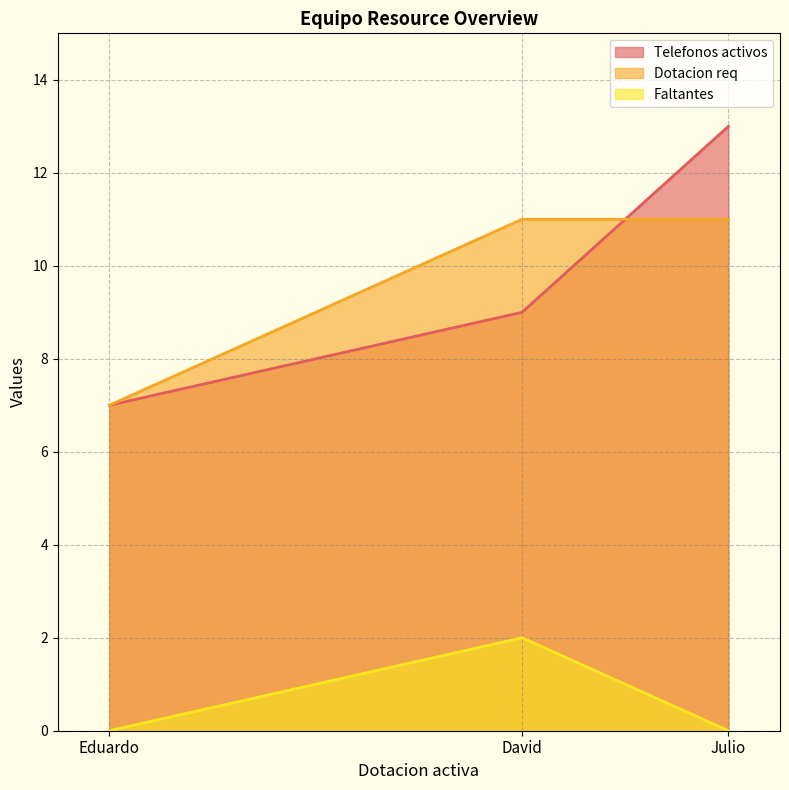

Reading left to right, transcribe all the data shown in this chart.

Telefonos activos: 7	9	13
Dotacion req: 7	11	11
Faltantes: 0	2	0